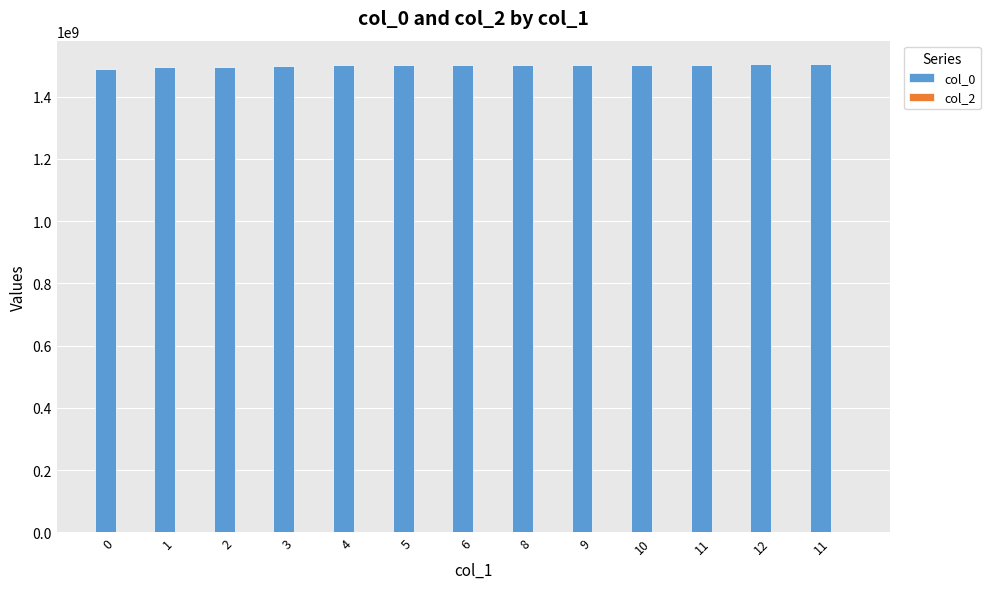

Reading right to left, extract all data points from this chart.

col_0: 1504645323	1504533716	1503014515	1502992918	1502985717	1502931705	1502744516	1501815711	1501009327	1498683713	1496419307	1495555331	1487597608
col_2: 0	0	0	0	0	0	0	0	0	0	0	0	0